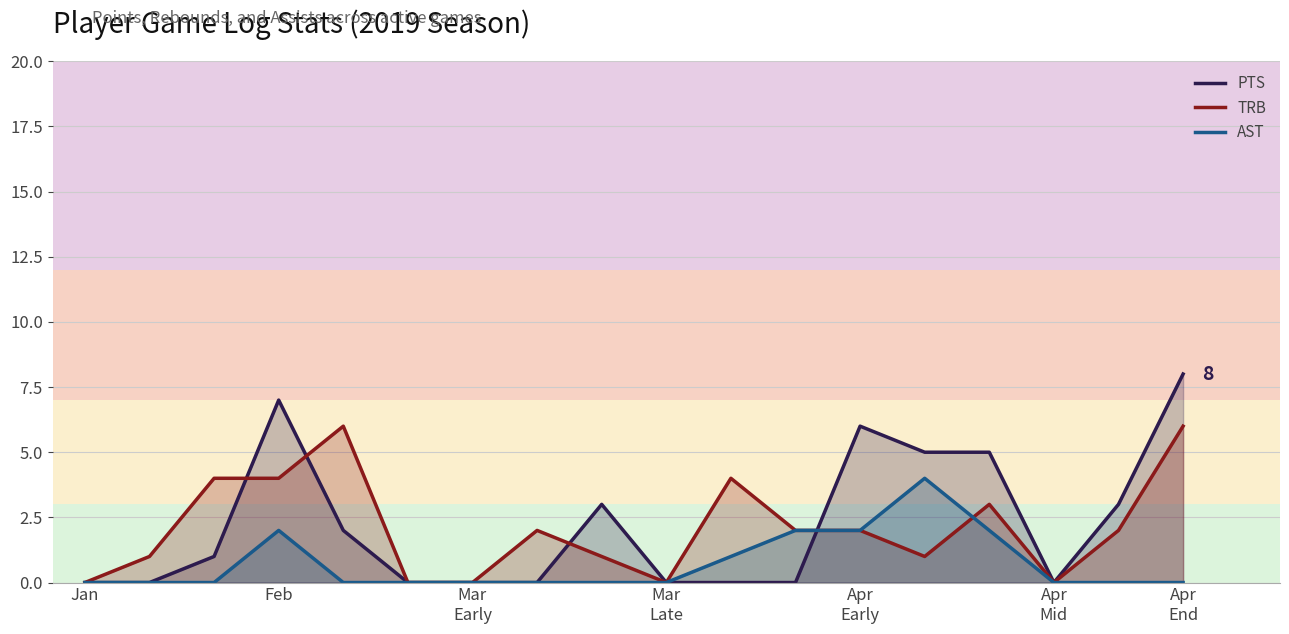

Count the AST values in the range 0 to 2.

17